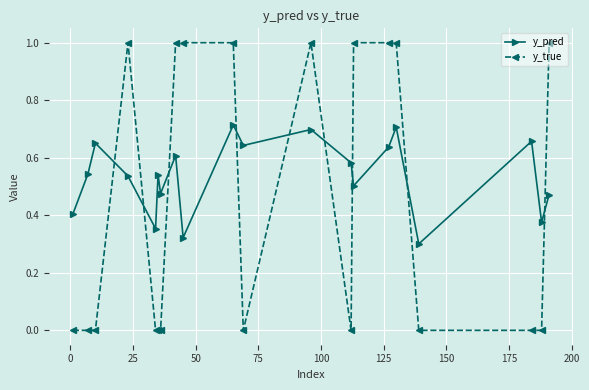

True or false: y_true has more than 0 points higher than both neighbors.

True